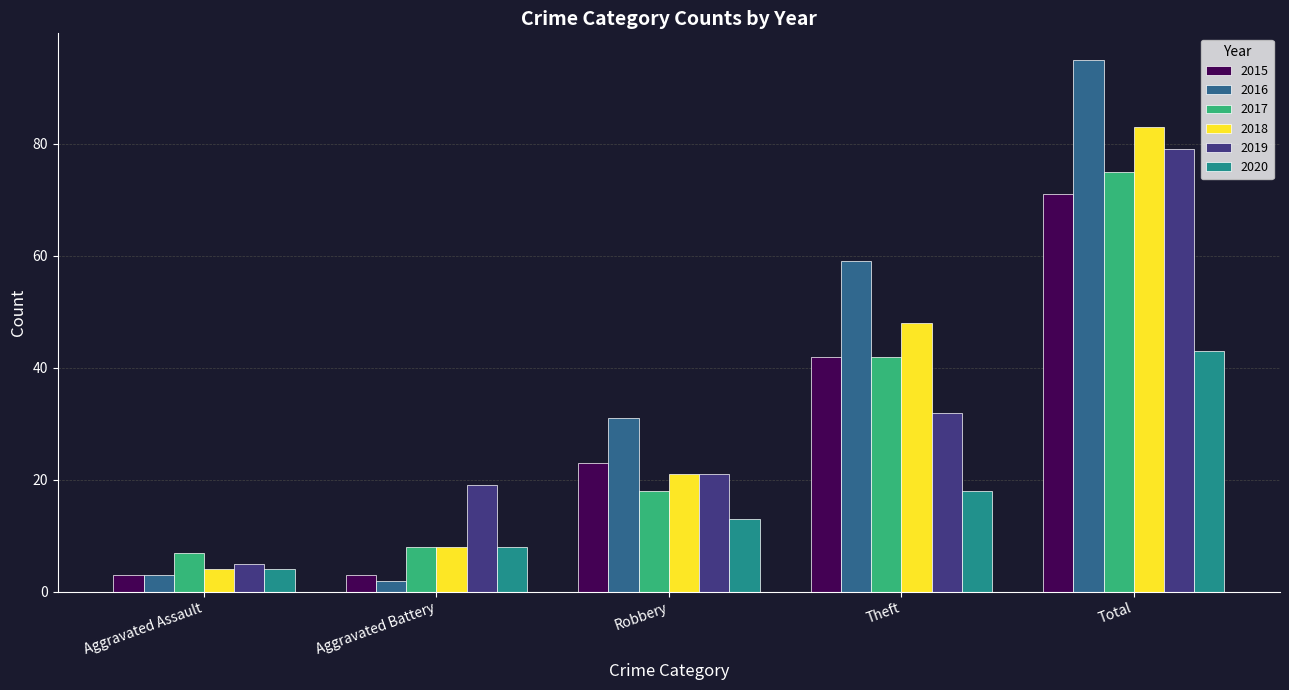

At which category is the sum across all series the highest?

Total